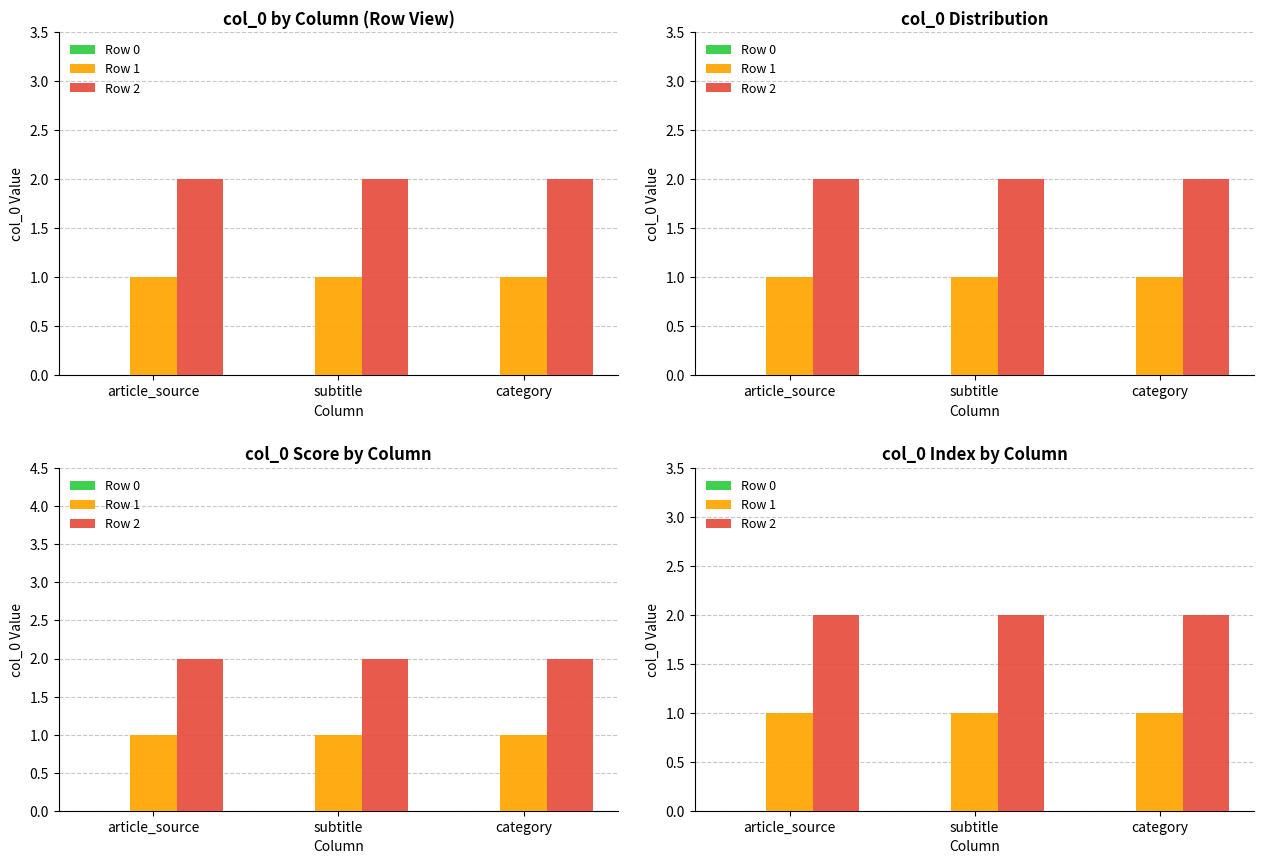

Which series has the largest total across all categories?

Row 2